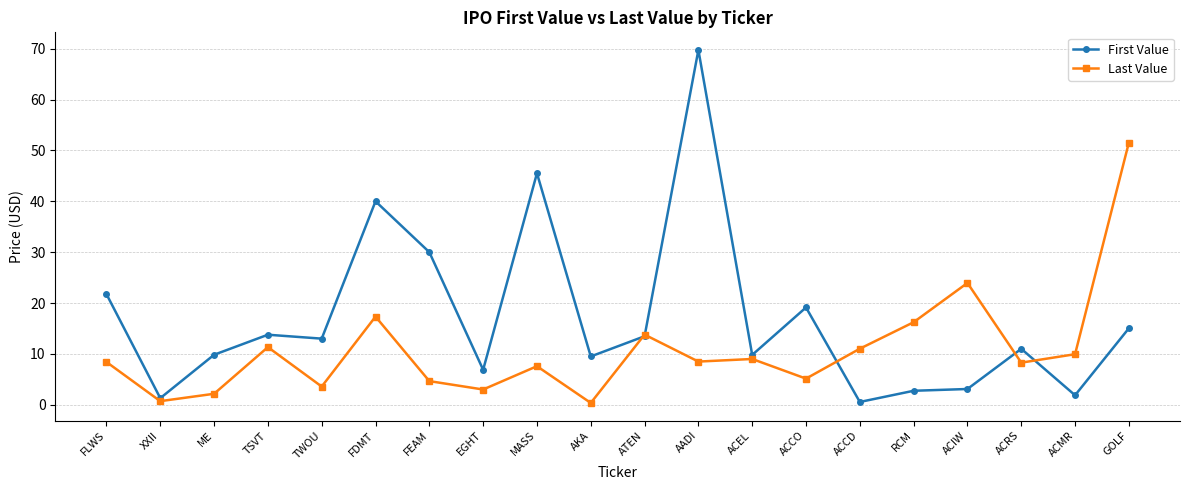

True or false: Last Value has more than 2 interior local peaks.

True